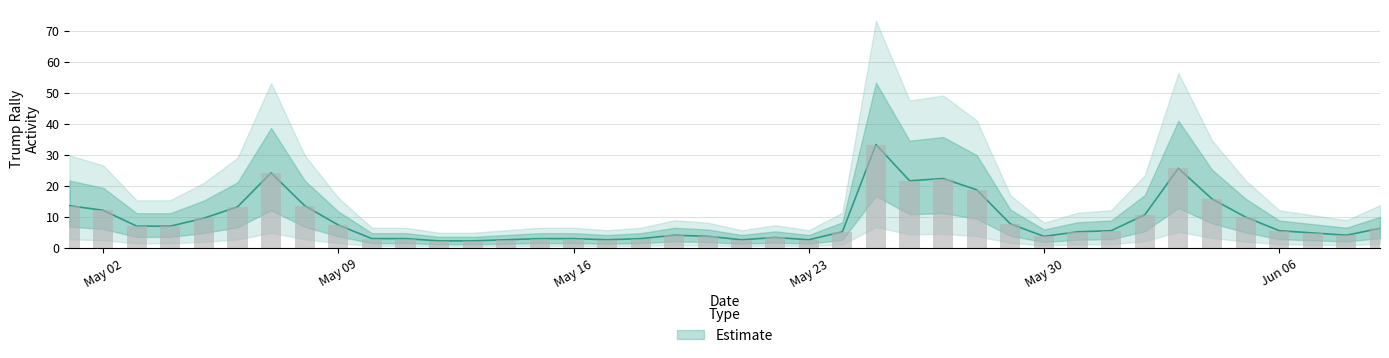

What is the difference between the second highest and second lowest values?

23.4